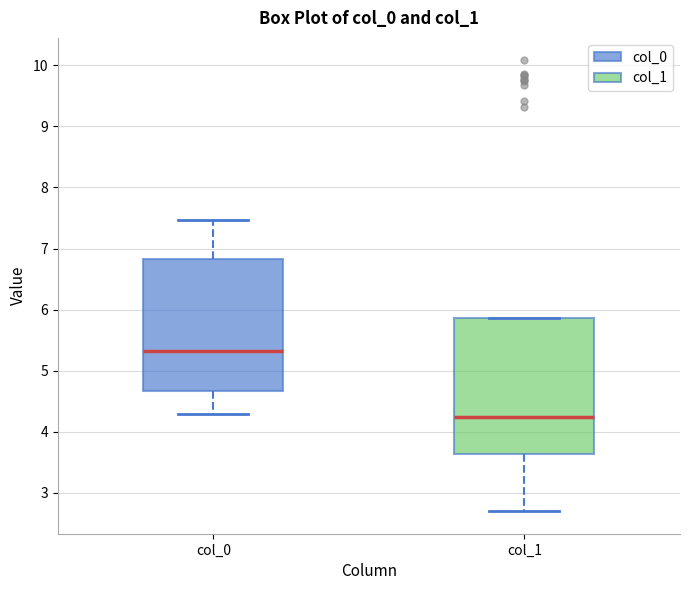

Which box has the lowest median line?

col_1